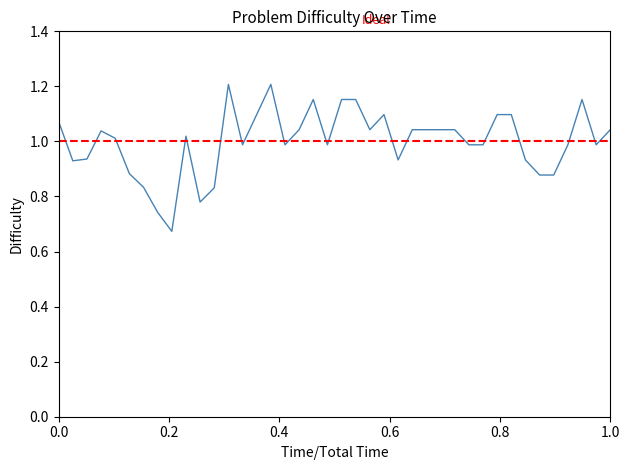

How many lines are shown in the chart?

1